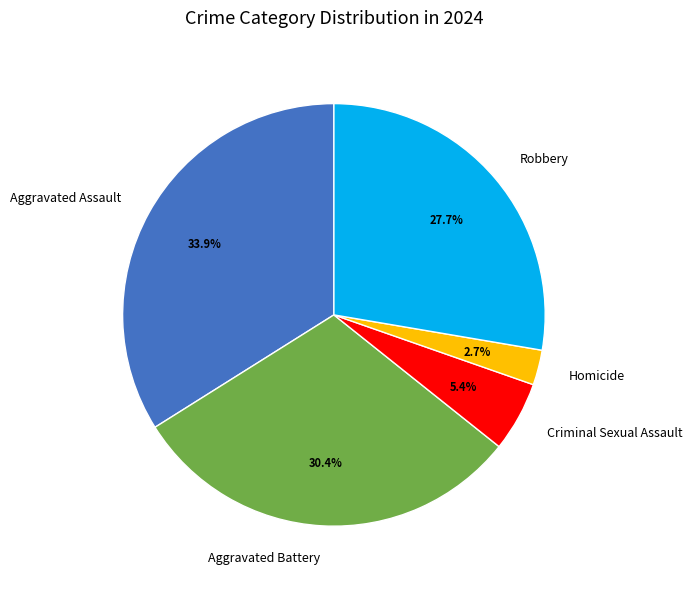

What portion of the pie excludes Robbery?

72.3%